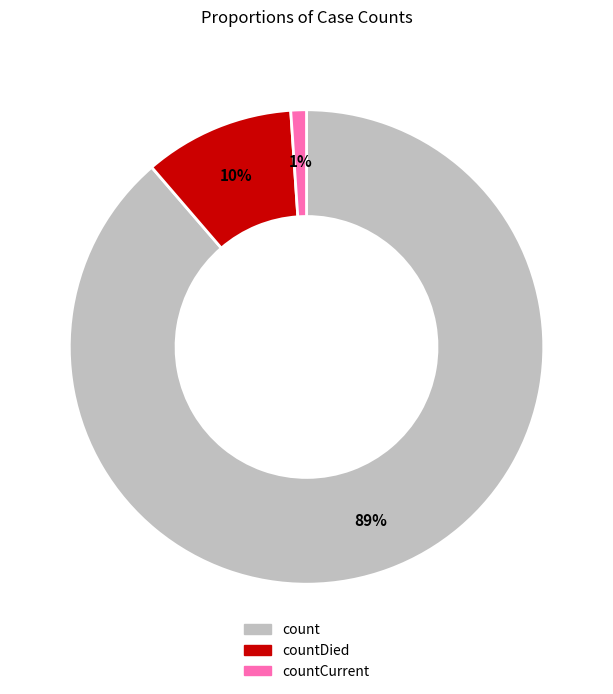

To the nearest percent, what is the average slice percentage?

33%